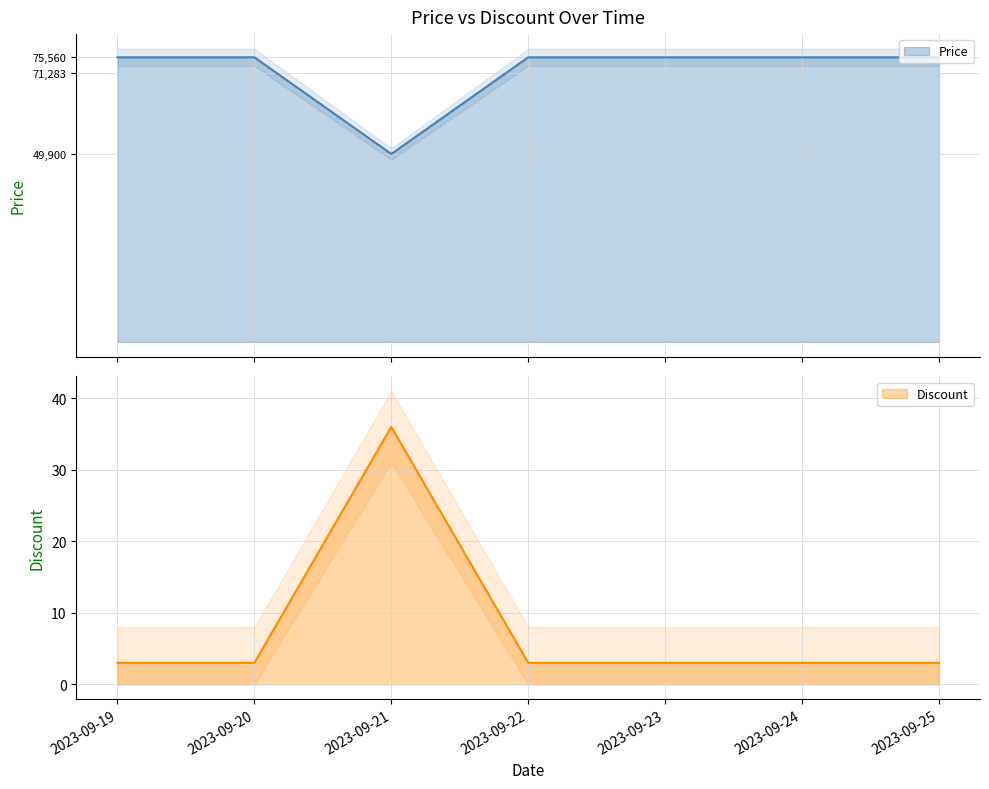

True or false: Discount has a value of 5 at 2023-09-19.

False